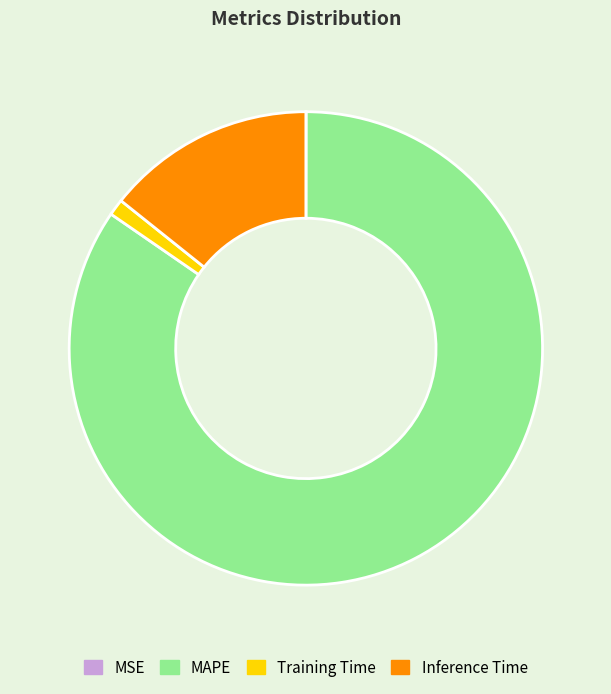

True or false: Inference Time accounts for 14% of the total.

True